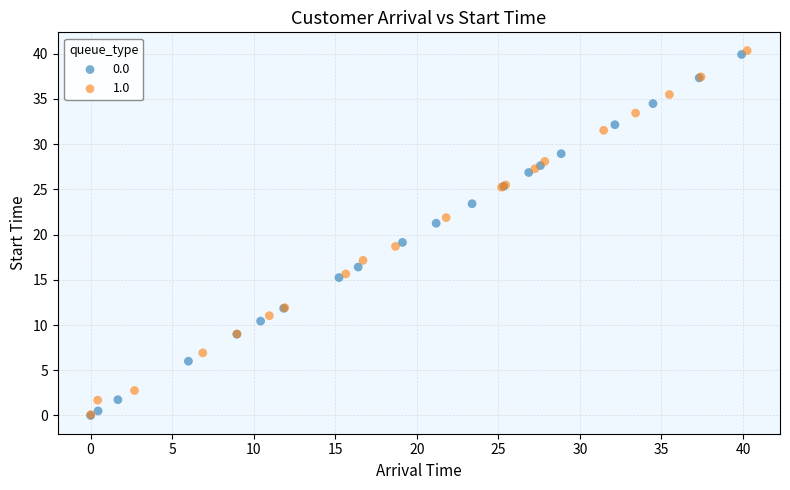

What are all the series names shown in the legend?

0.0, 1.0